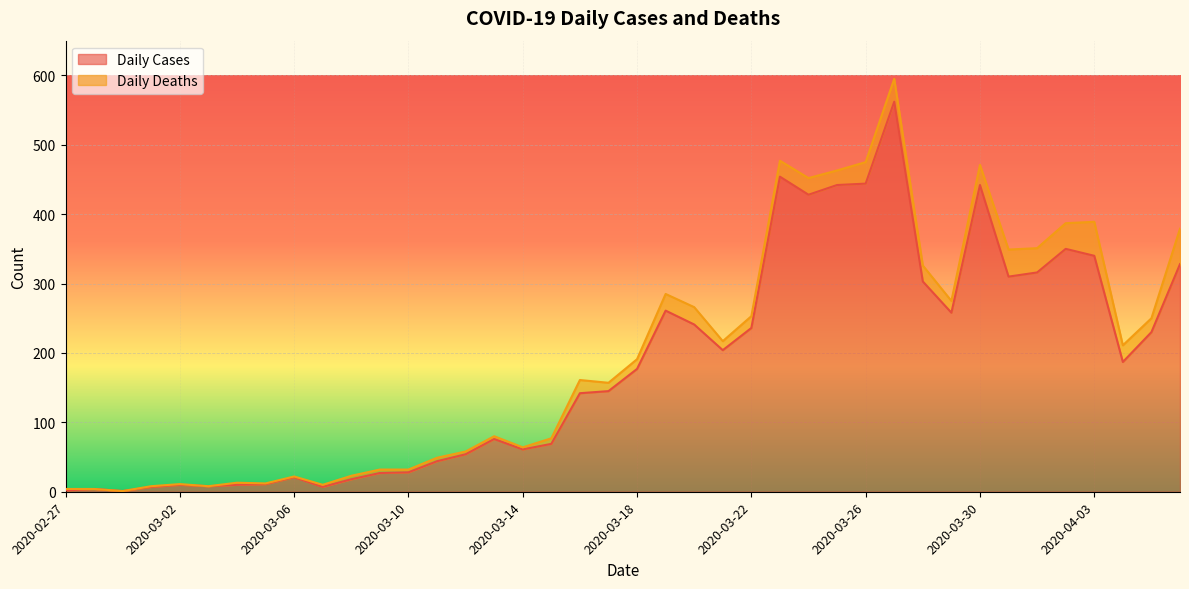

What is the smallest value displayed?

1